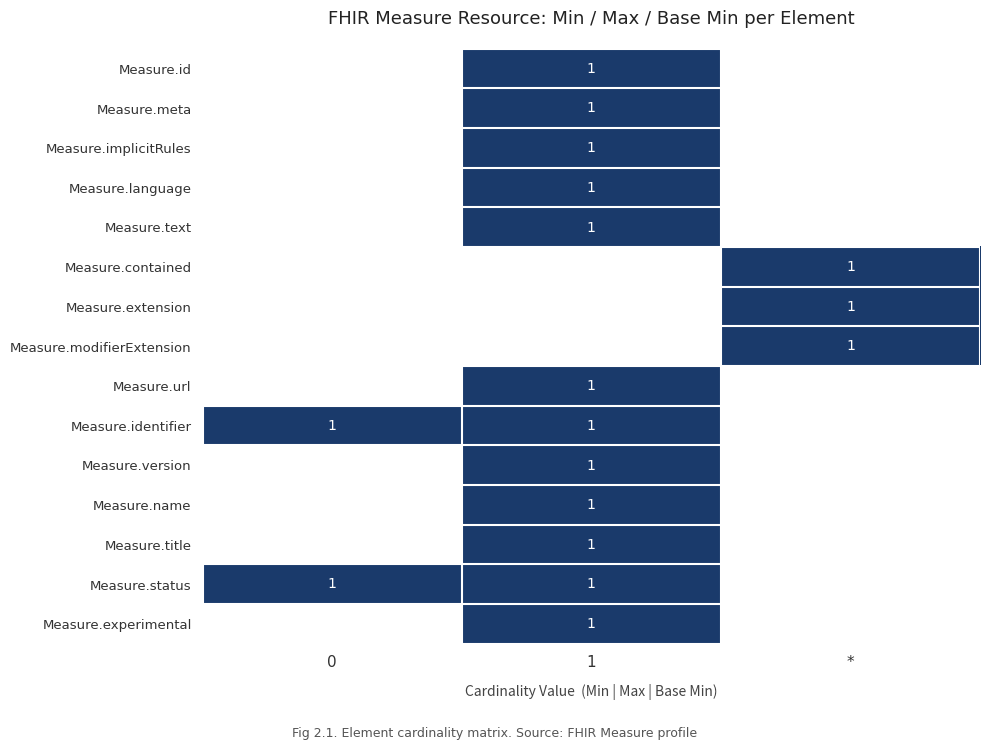

How many data points does each series have?

3